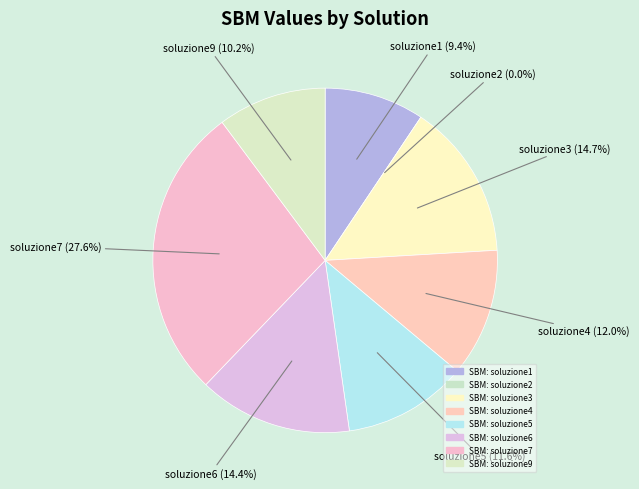

What is the total percentage of soluzione5 and soluzione9?

21.8%